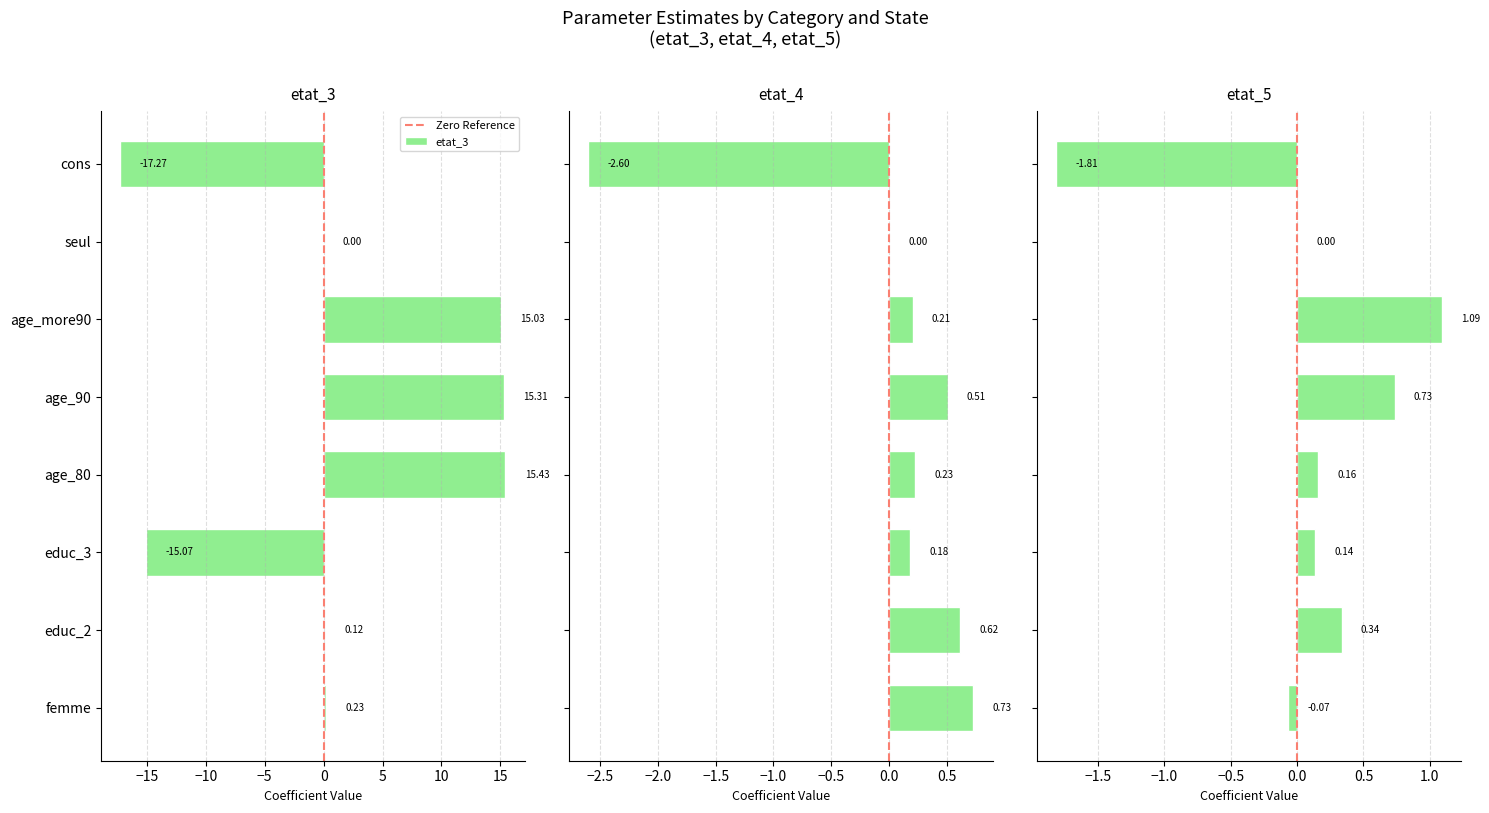

Reading right to left, extract all data points from this chart.

etat_3: cons=-17.3	seul=0.0	age_more90=15.0	age_90=15.3	age_80=15.4	educ_3=-15.1	educ_2=0.1	femme=0.2
etat_4: cons=-2.6	seul=0.0	age_more90=0.2	age_90=0.5	age_80=0.2	educ_3=0.2	educ_2=0.6	femme=0.7
etat_5: cons=-1.8	seul=0.0	age_more90=1.1	age_90=0.7	age_80=0.2	educ_3=0.1	educ_2=0.3	femme=-0.1